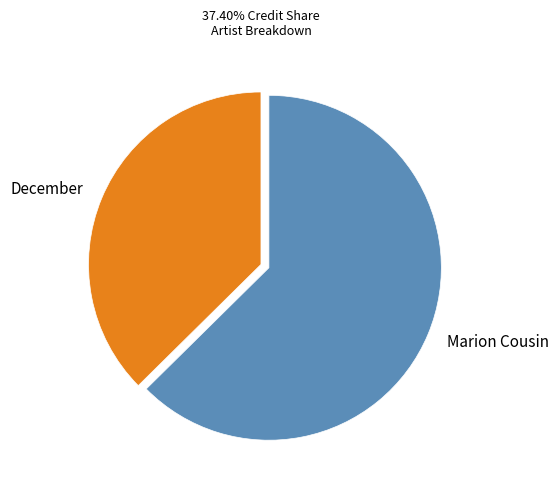

What is the majority slice?

Marion Cousin